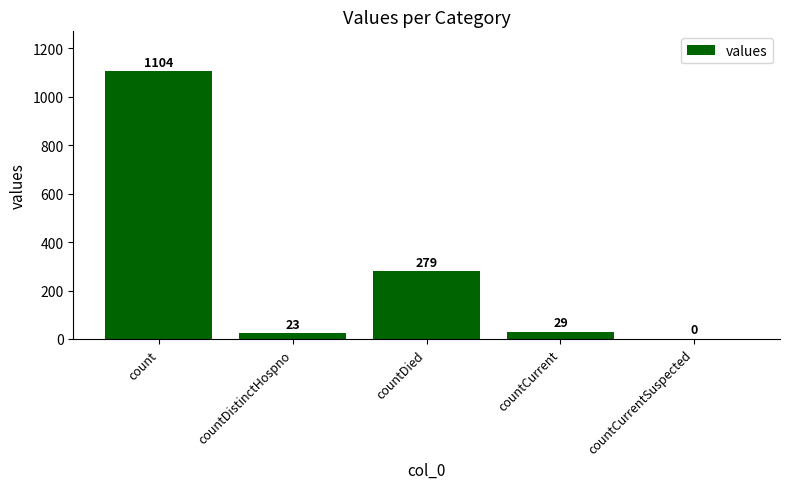

True or false: the data shows 279 at countDied.

True